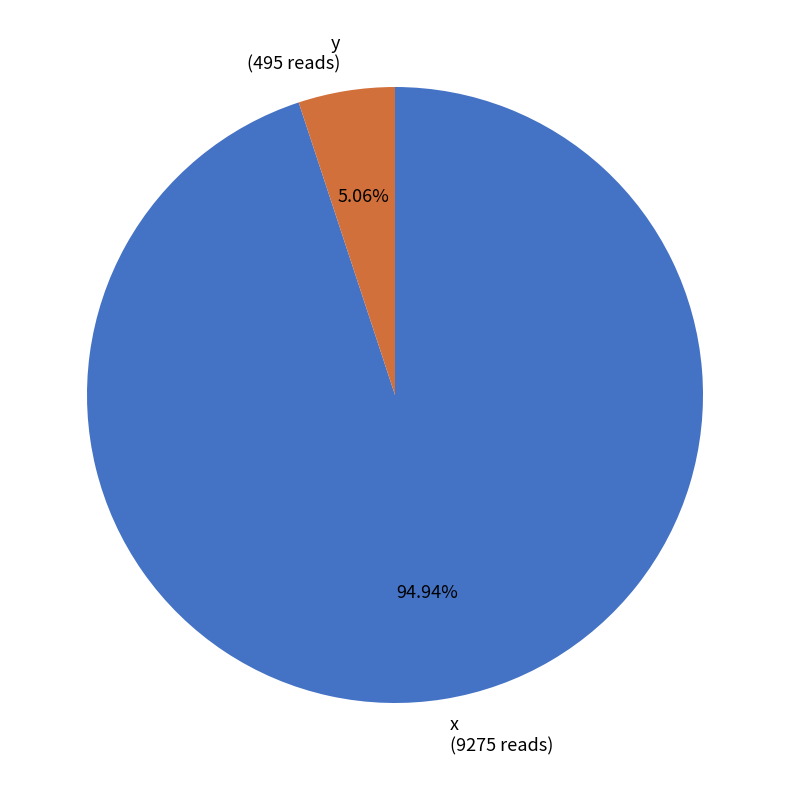

How many segments does this pie chart have?

2